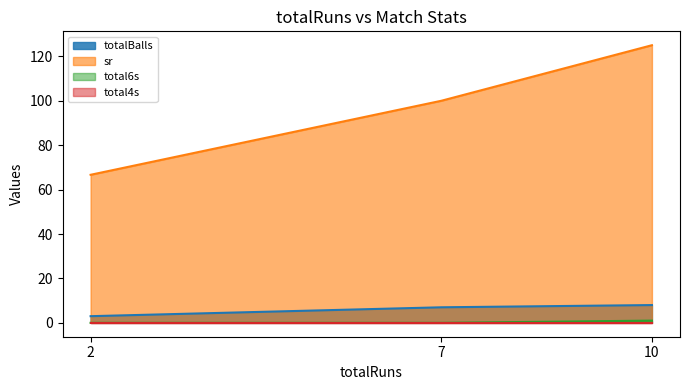

List the labels in order of sr value, smallest first.

2, 7, 10